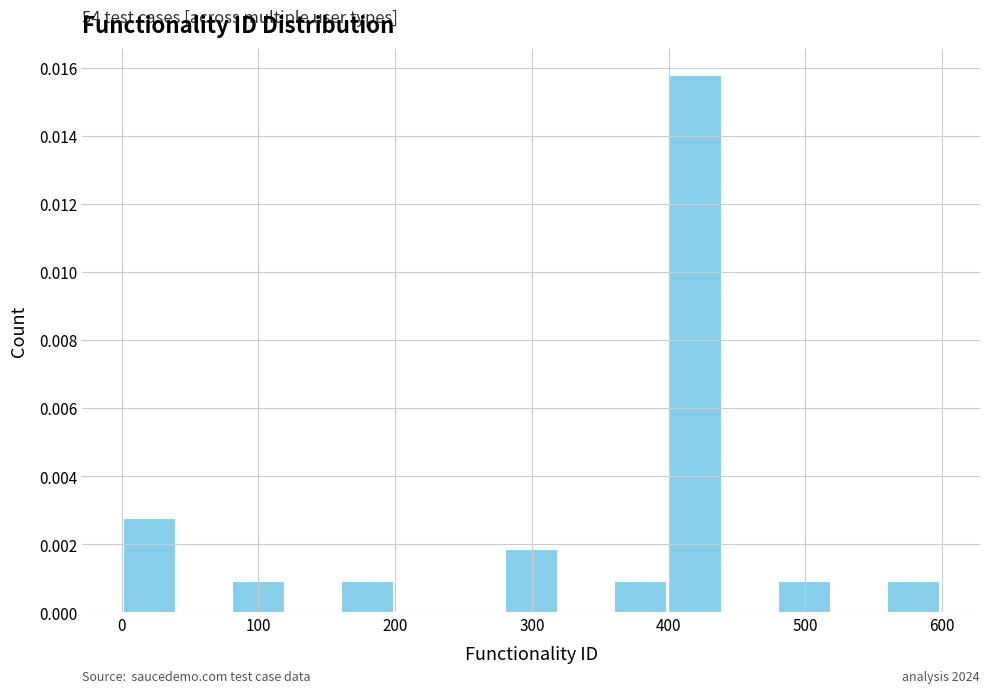

Read against the x-axis, roughly where is the centre of the tallest bar?

420